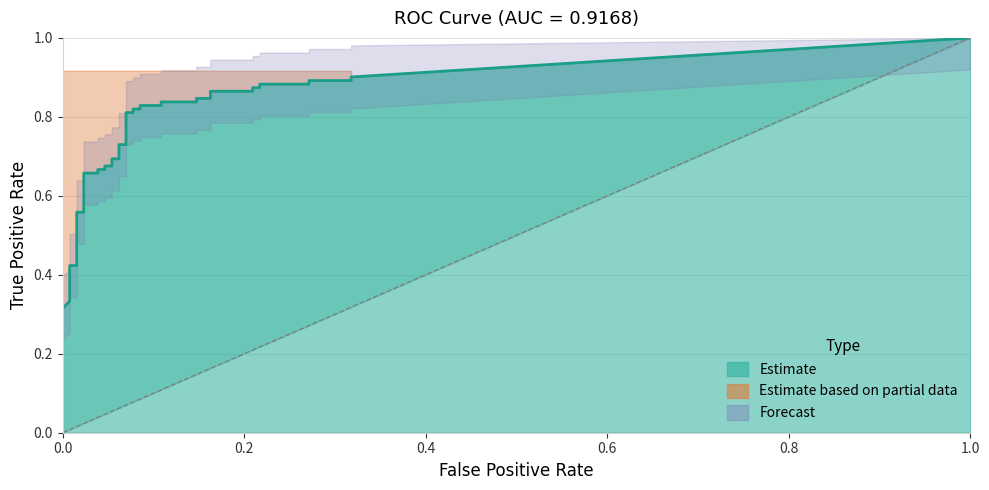

How many data points does each series have?

40